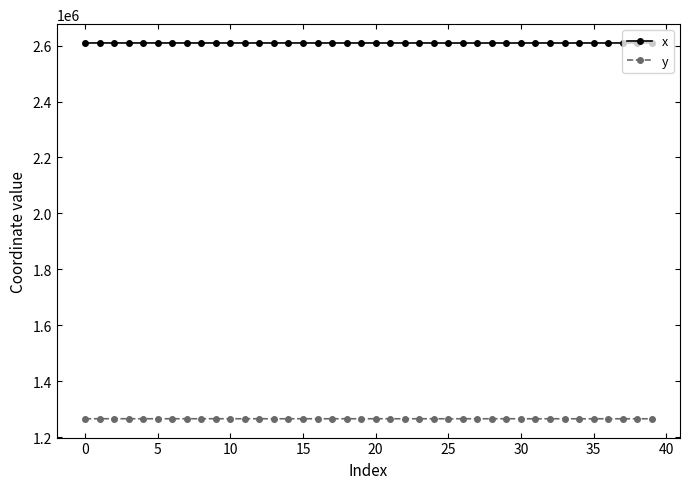

Rank the series by their average value, from highest to lowest.

x, y